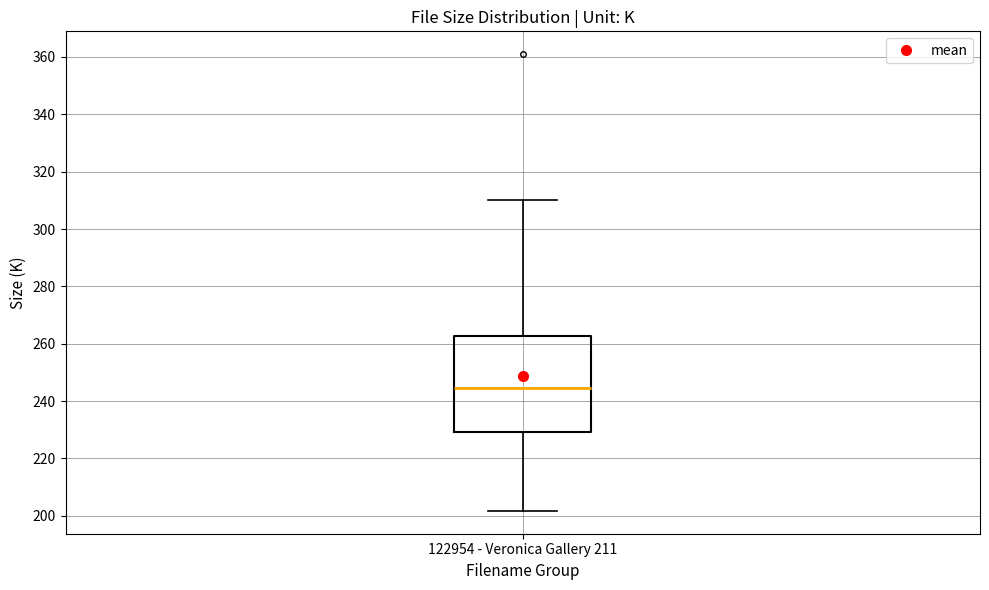

Where does the lower whisker of the box for 122954 - Veronica Gallery 211 end on the y-axis? The values are not printed on the chart, so give them approximately, as read against the axis.

202